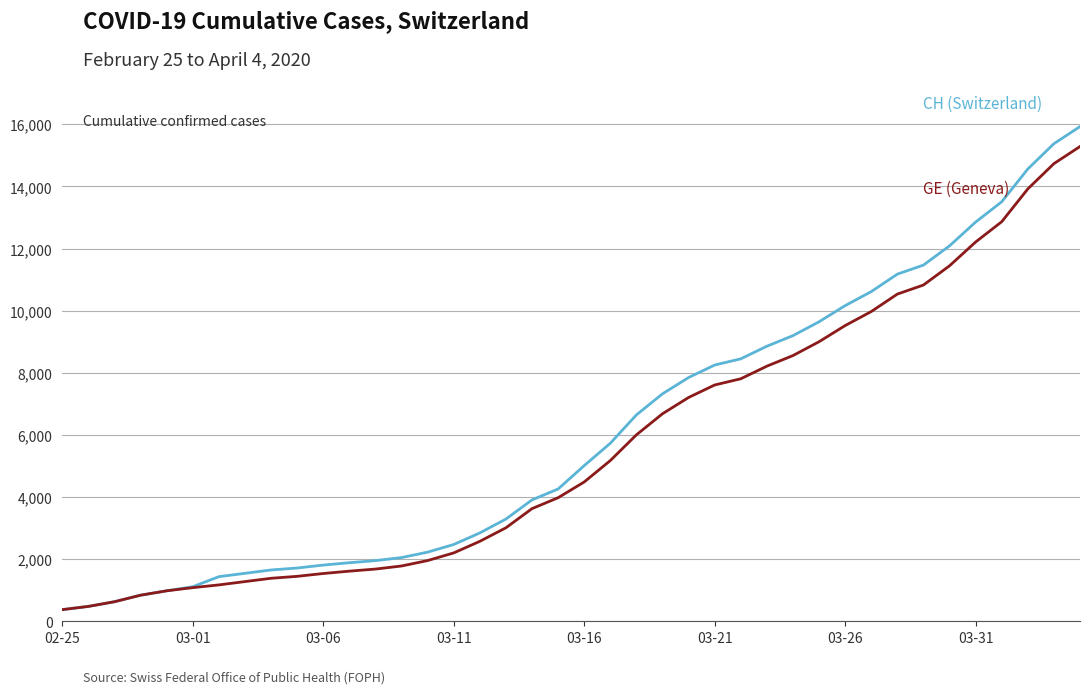

What is the minimum value shown in the chart?

375